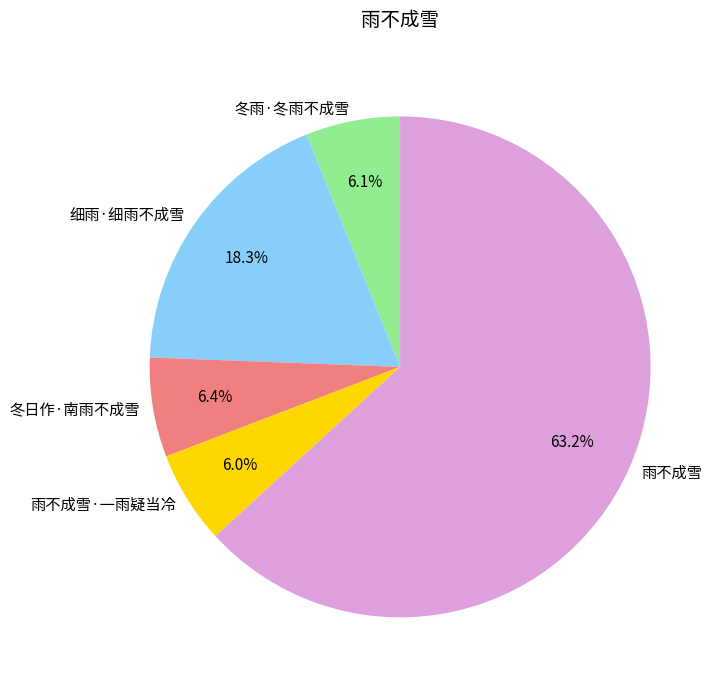

To the nearest percent, what portion does 冬日作·南雨不成雪 represent?

6%